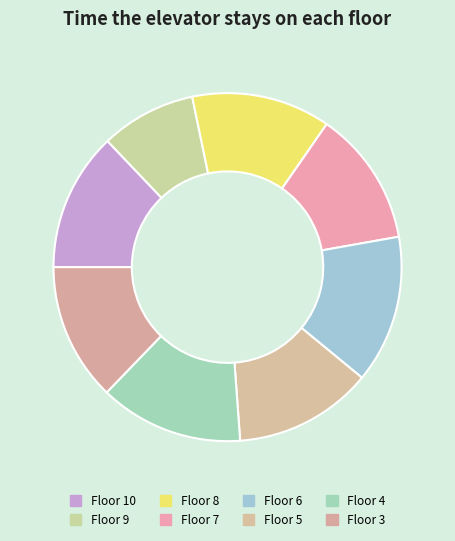

To the nearest percent, what is the difference between the largest and smallest slice percentages?

5%